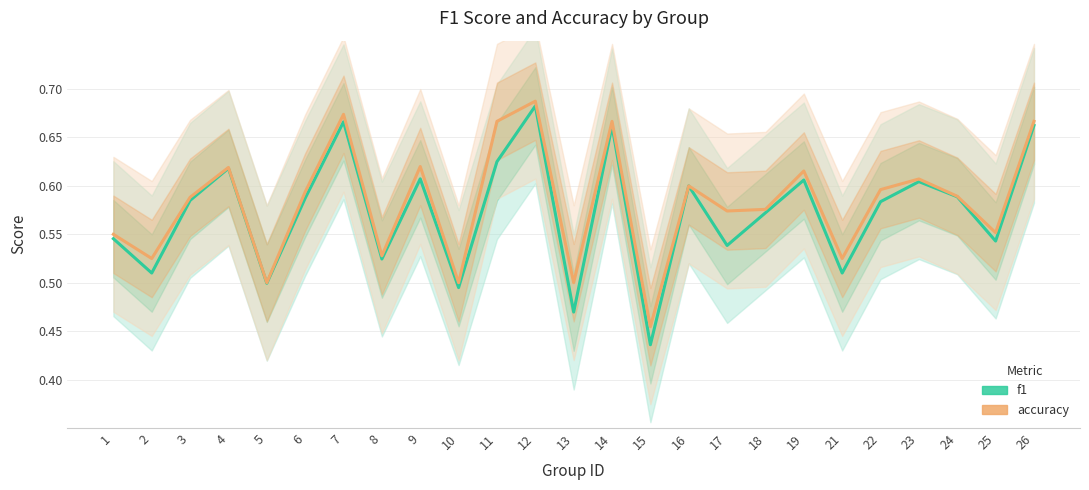

Reading left to right, list all the values displayed in this chart.

f1: 0.5	0.5	0.6	0.6	0.5	0.6	0.7	0.5	0.6	0.5	0.6	0.7	0.5	0.7	0.4	0.6	0.5	0.6	0.6	0.5	0.6	0.6	0.6	0.5	0.7
accuracy: 0.6	0.5	0.6	0.6	0.5	0.6	0.7	0.5	0.6	0.5	0.7	0.7	0.5	0.7	0.5	0.6	0.6	0.6	0.6	0.5	0.6	0.6	0.6	0.6	0.7